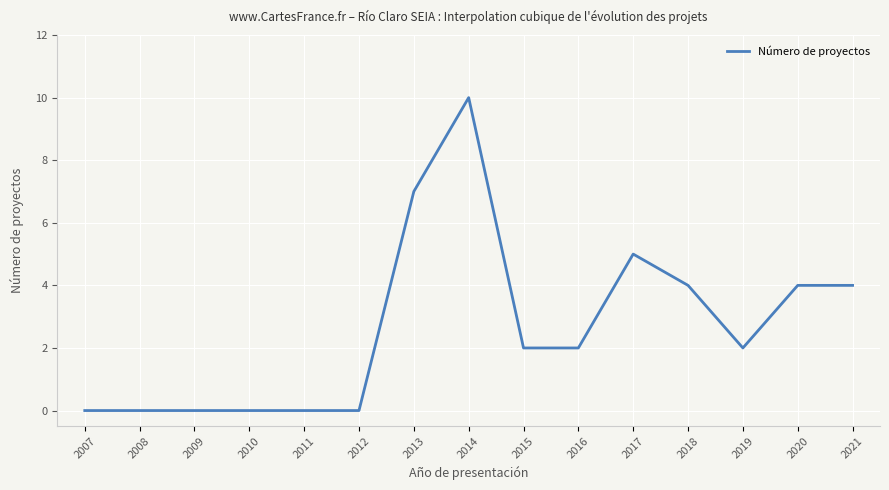

Which label corresponds to the largest value in the chart?

2014